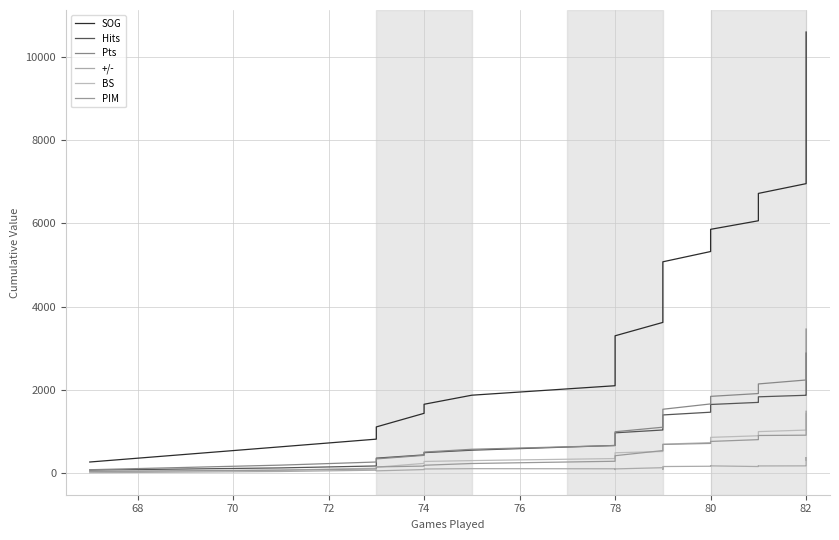

Which series has the largest total across all categories?

SOG